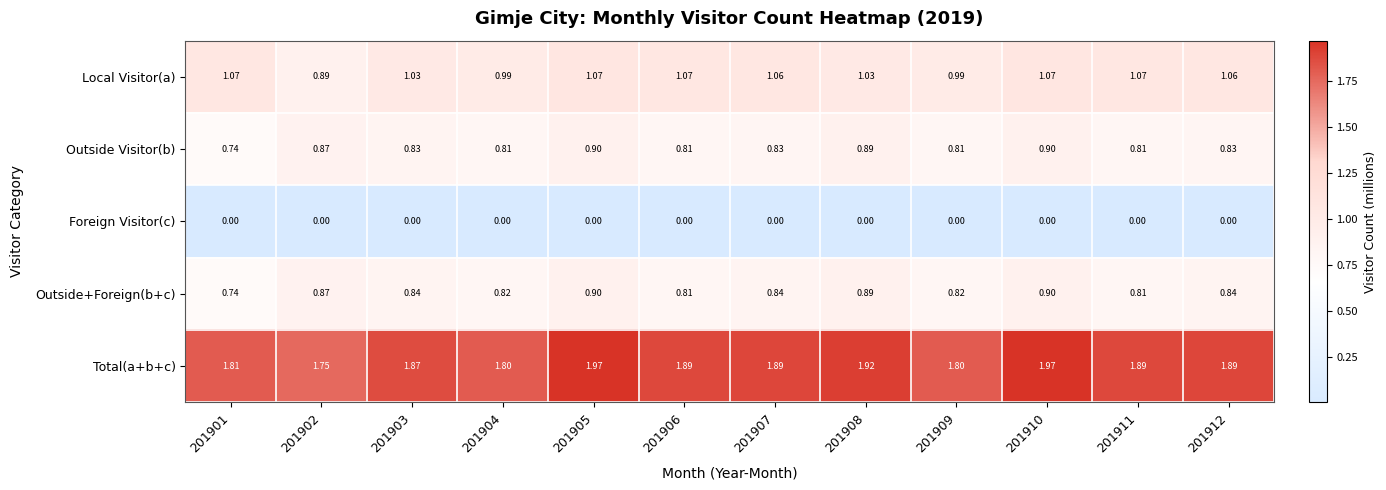

Which series has the largest total across all categories?

Total(a+b+c)